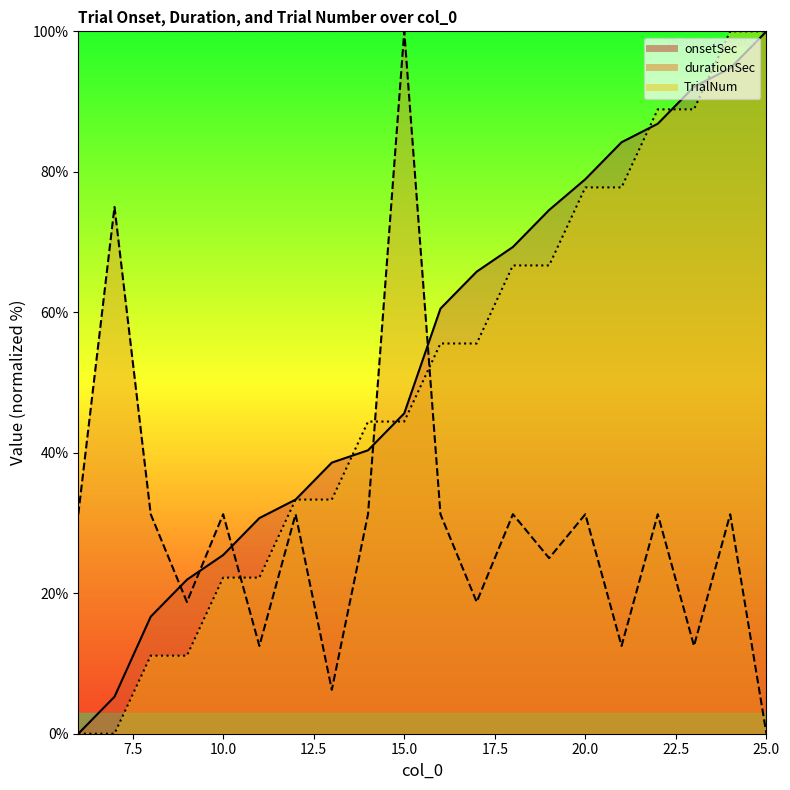

Count the number of data series in this chart.

3